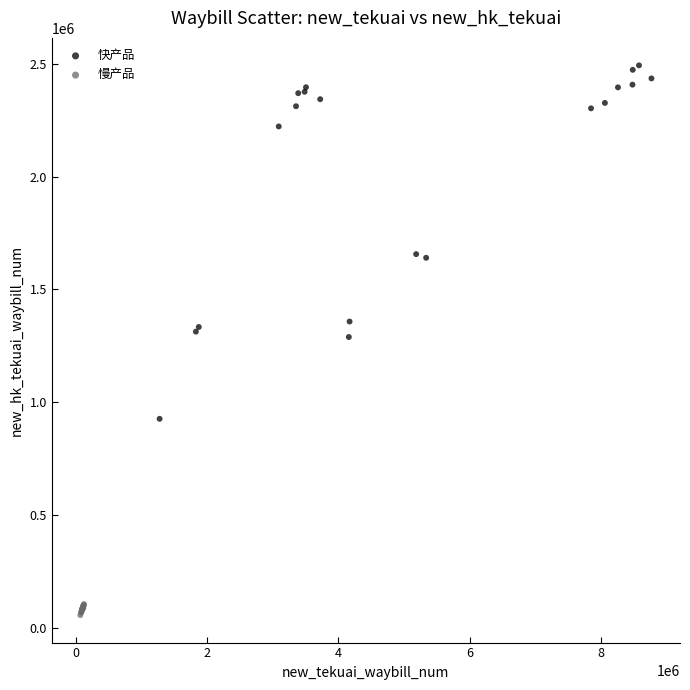

Which series has the largest Y range (max minus min)?

快产品